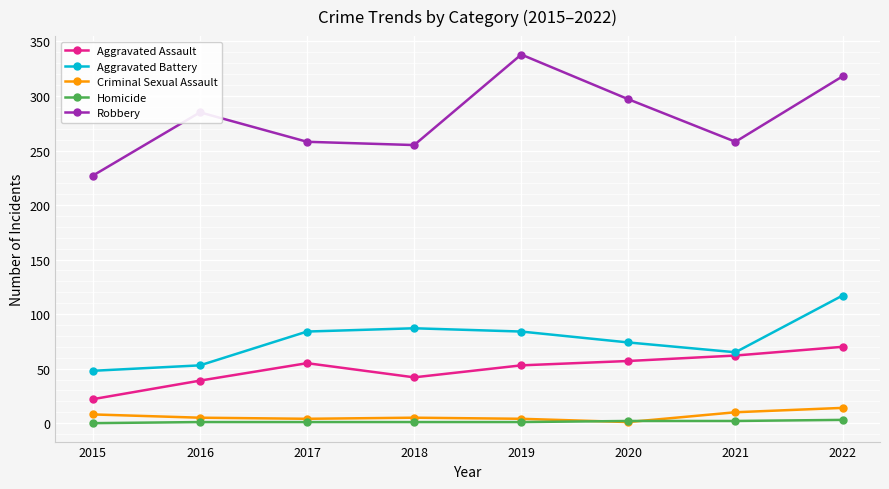

How many categories are shown in the chart?

8